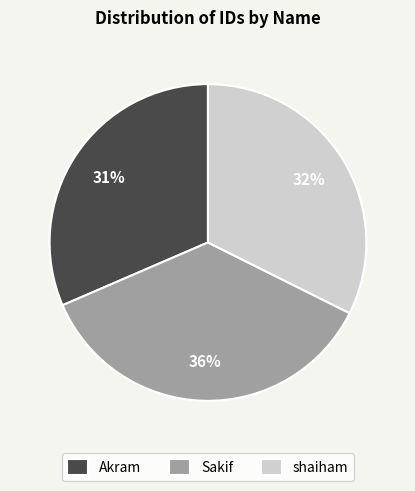

Is the sum of shaiham and Akram greater than half?

Yes